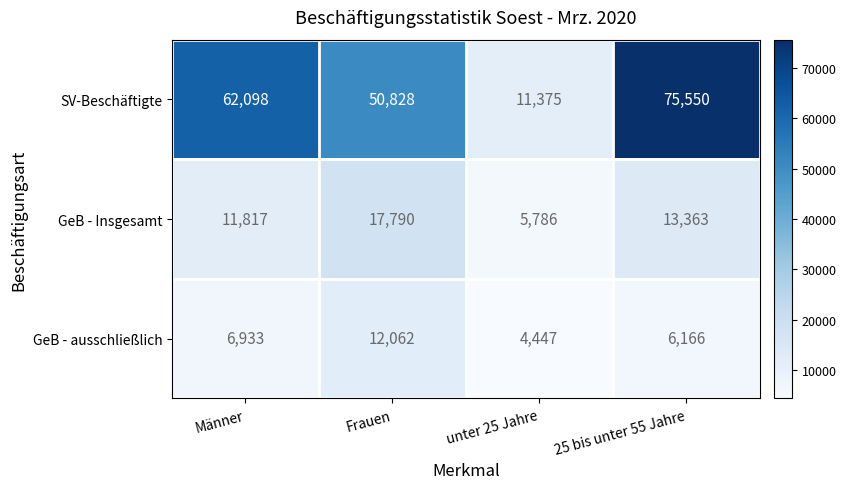

Which series has the widest spread of values?

SV-Beschäftigte